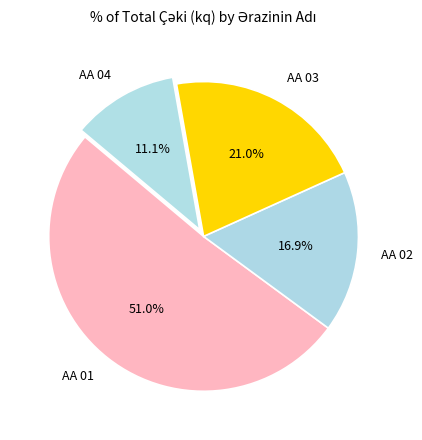

Rank the categories by value from lowest to highest.

AA 04, AA 02, AA 03, AA 01